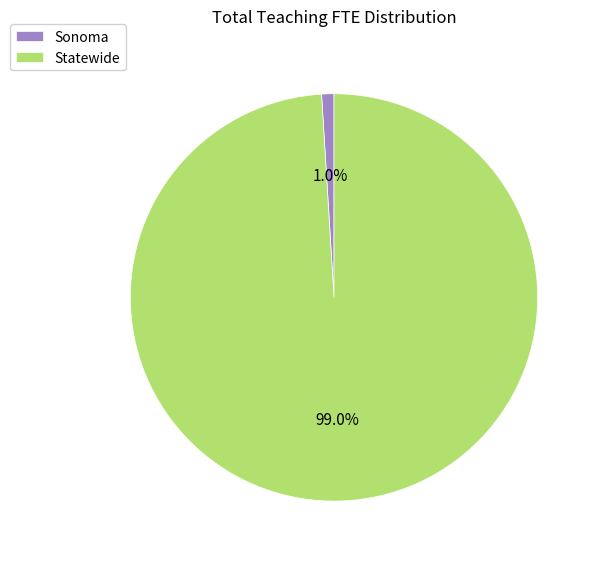

Between Statewide and Sonoma, which is larger?

Statewide